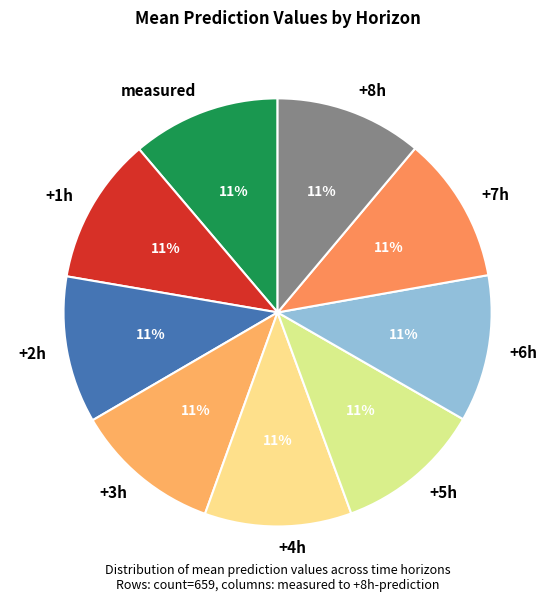

What is the ratio of the value at +5h to the value at +8h?

1.0